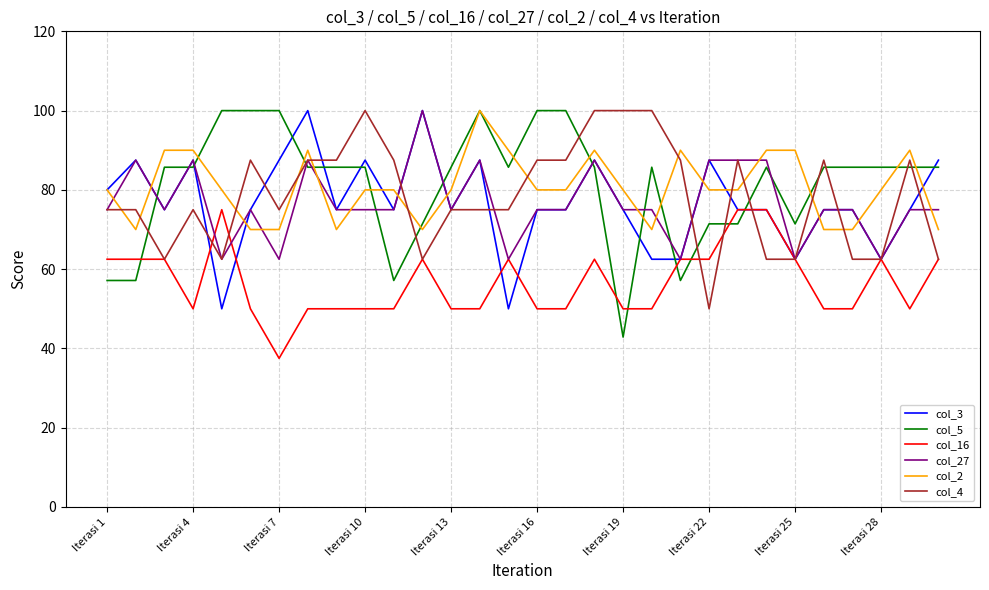

Which series has the largest range (max minus min)?

col_5